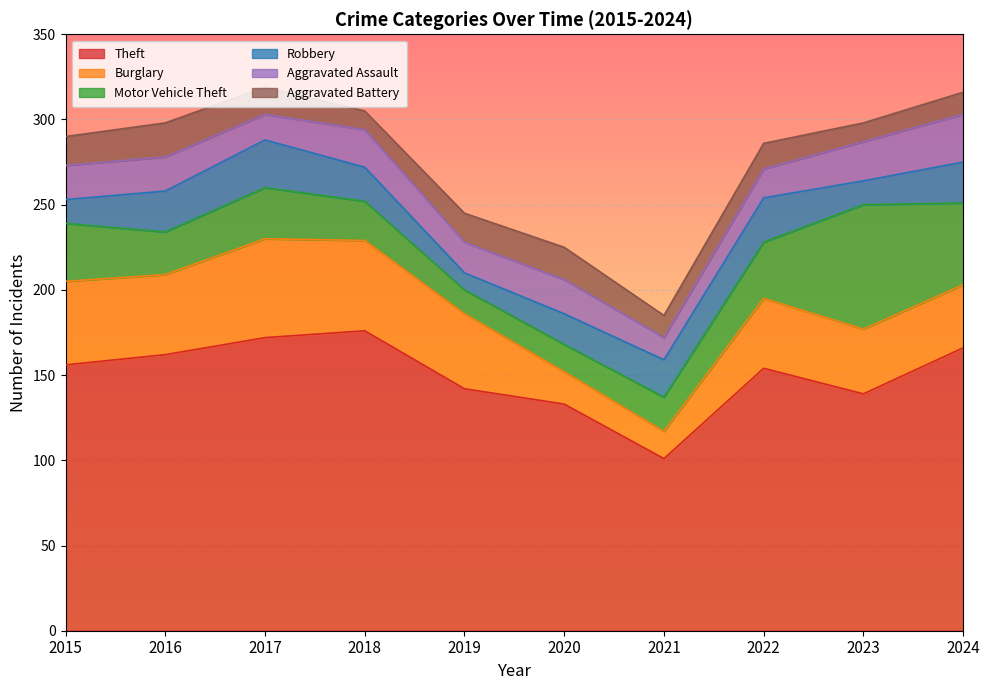

How many data points does each series have?

10